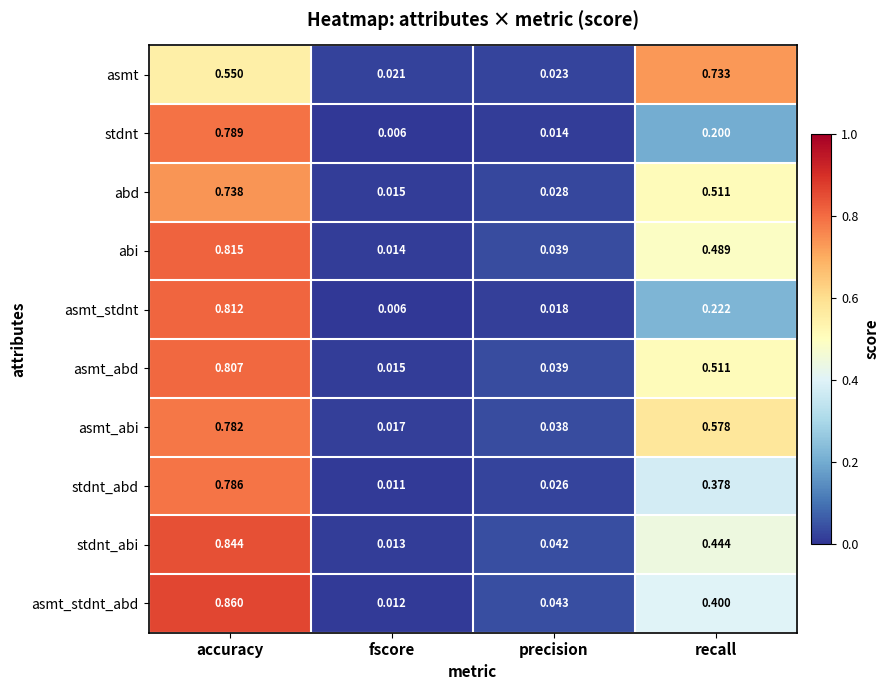

Which series has the widest spread of values?

asmt_stdnt_abd